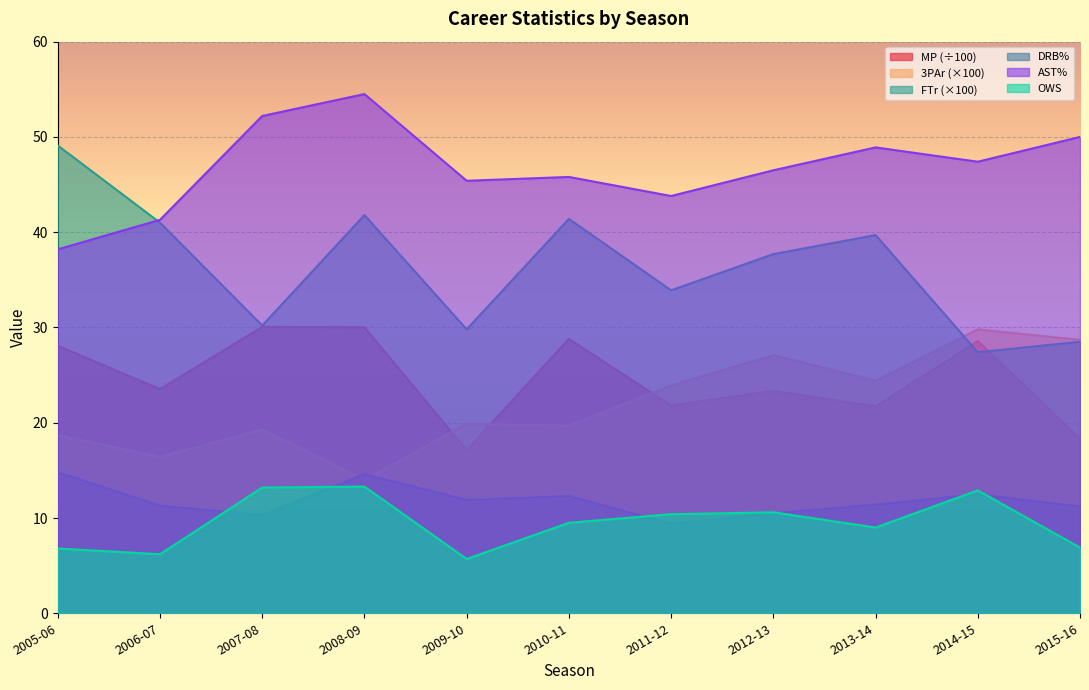

What is the approximate value of MP at 2007-08?

30.1